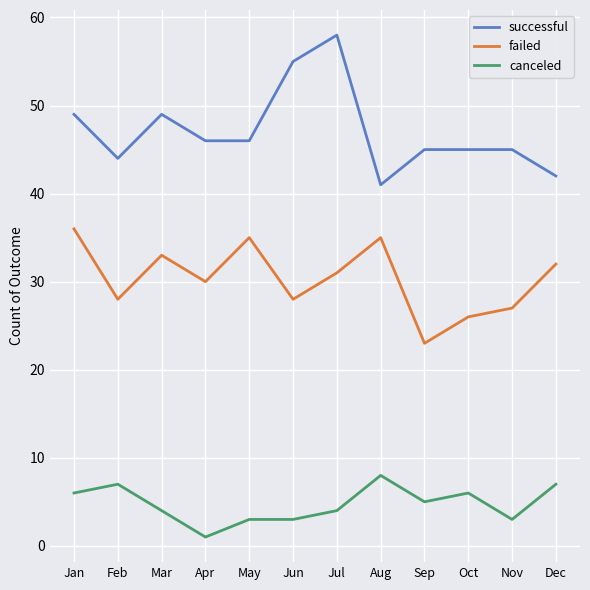

Does the chart display data point markers on the line(s)?

No